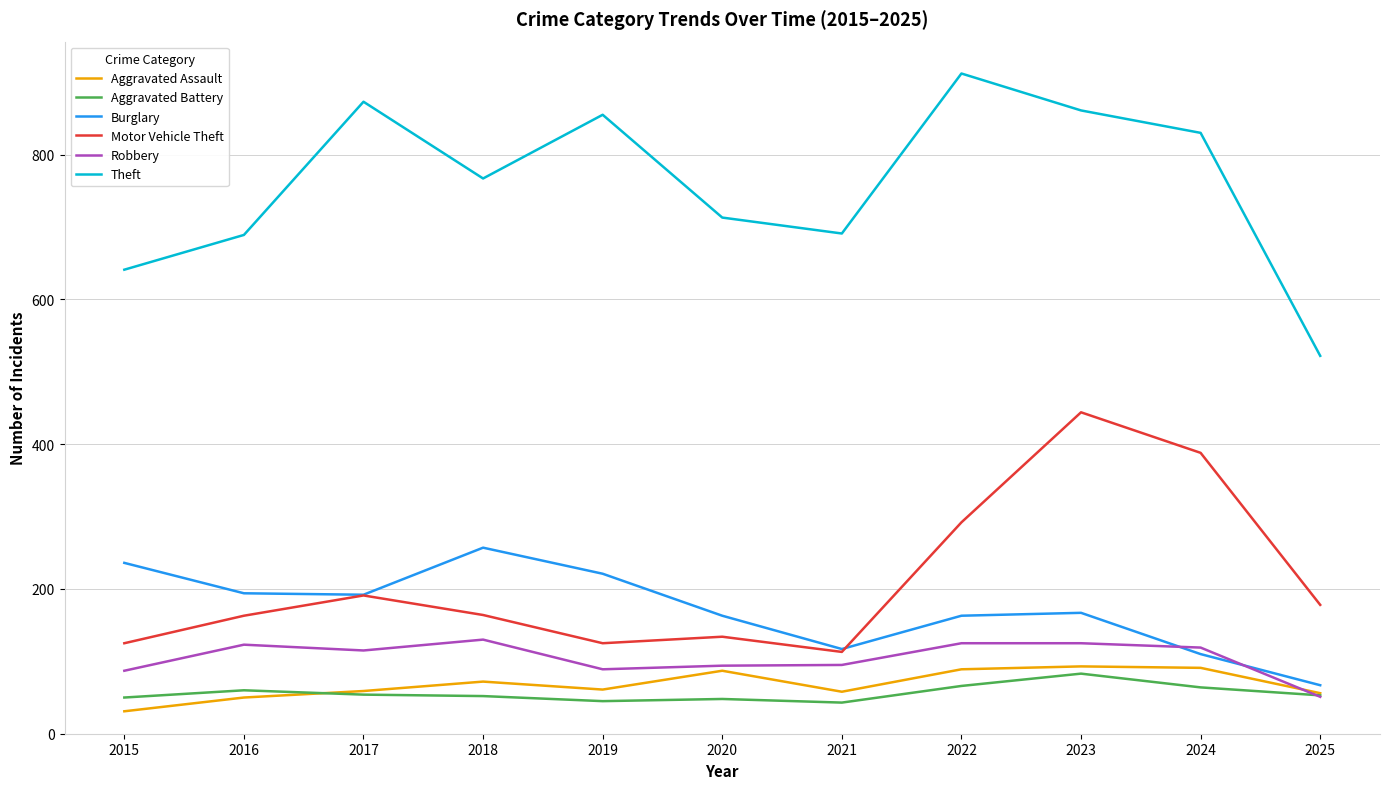

The value of Aggravated Assault at 2024 is 91. True or false?

True